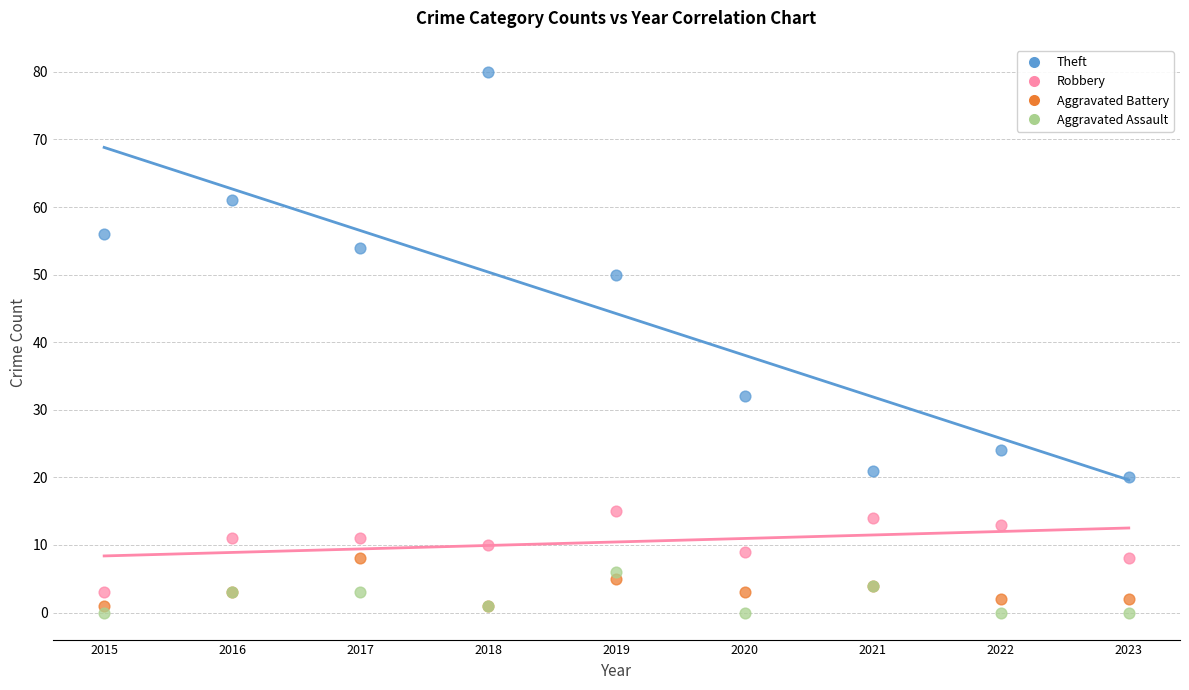

Which series reaches the minimum Y coordinate?

Aggravated Assault